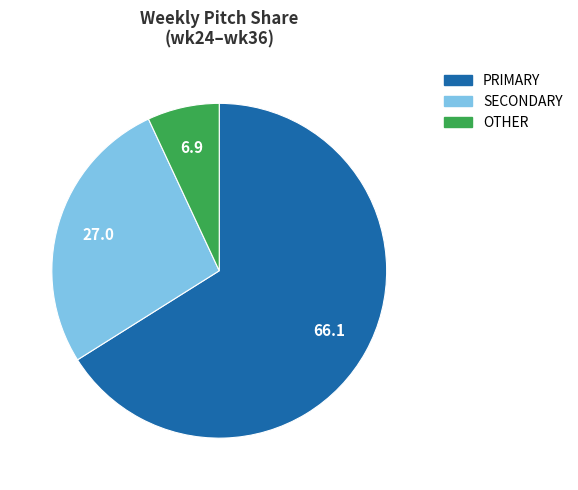

Do PRIMARY and OTHER together represent more than half of the pie?

Yes